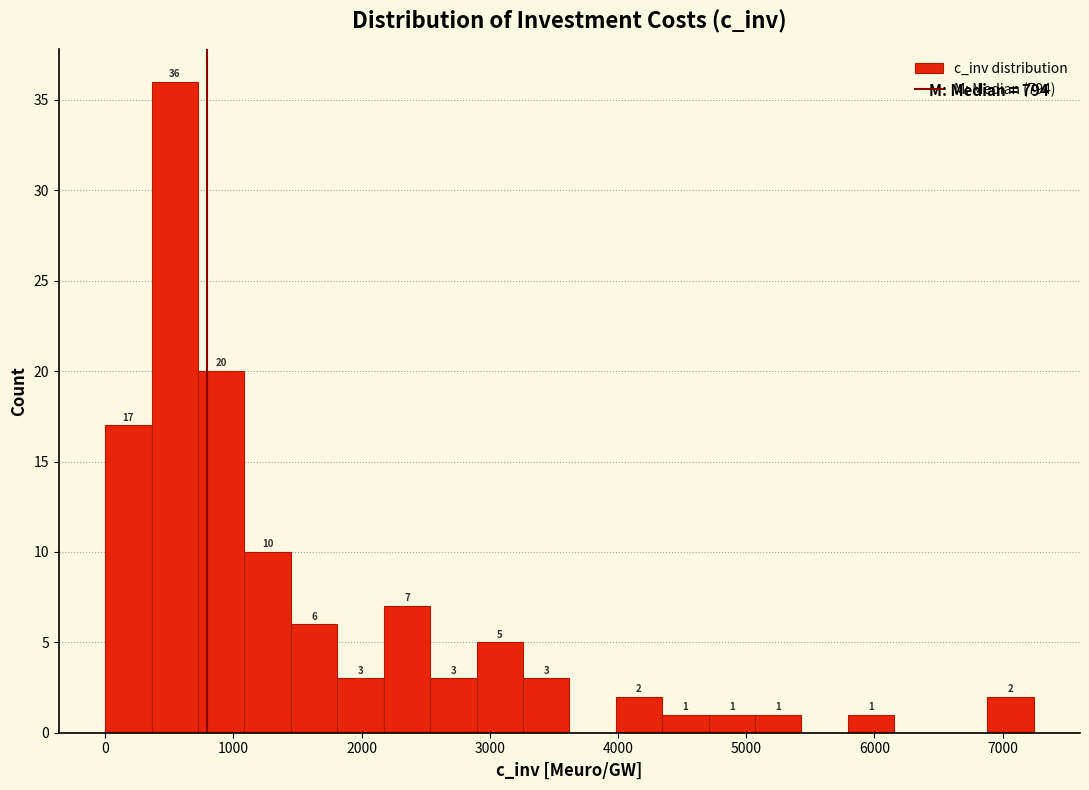

Read against the x-axis, roughly where is the centre of the tallest bar?

500